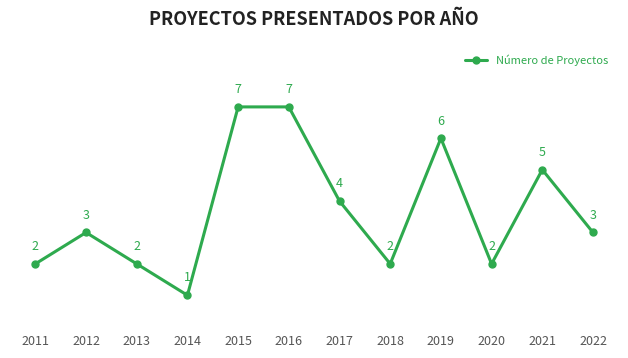

What is the ratio of the value at 2020 to the value at 2014?

2.0